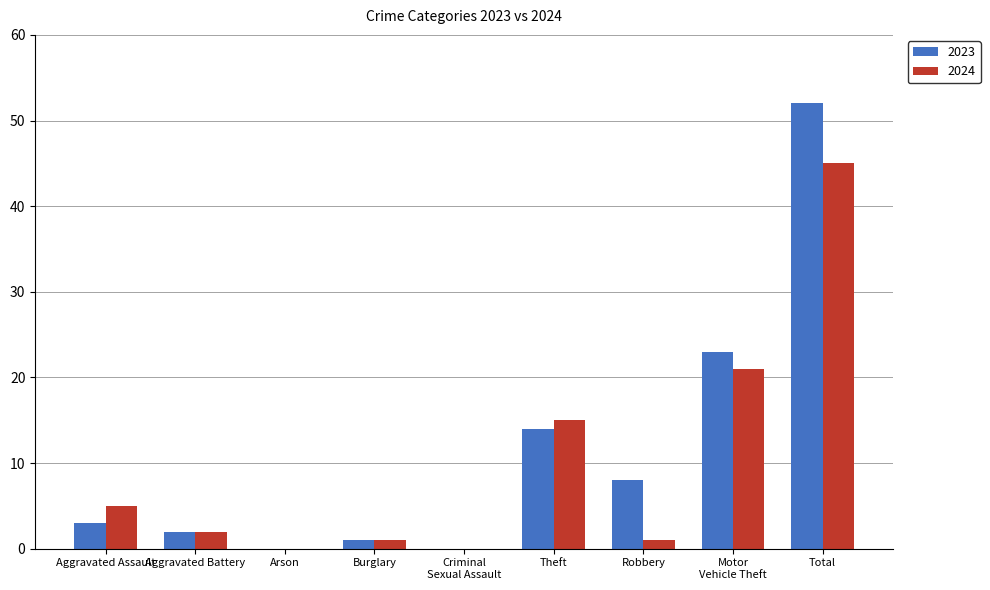

What is the average value of the 2023 series?

11